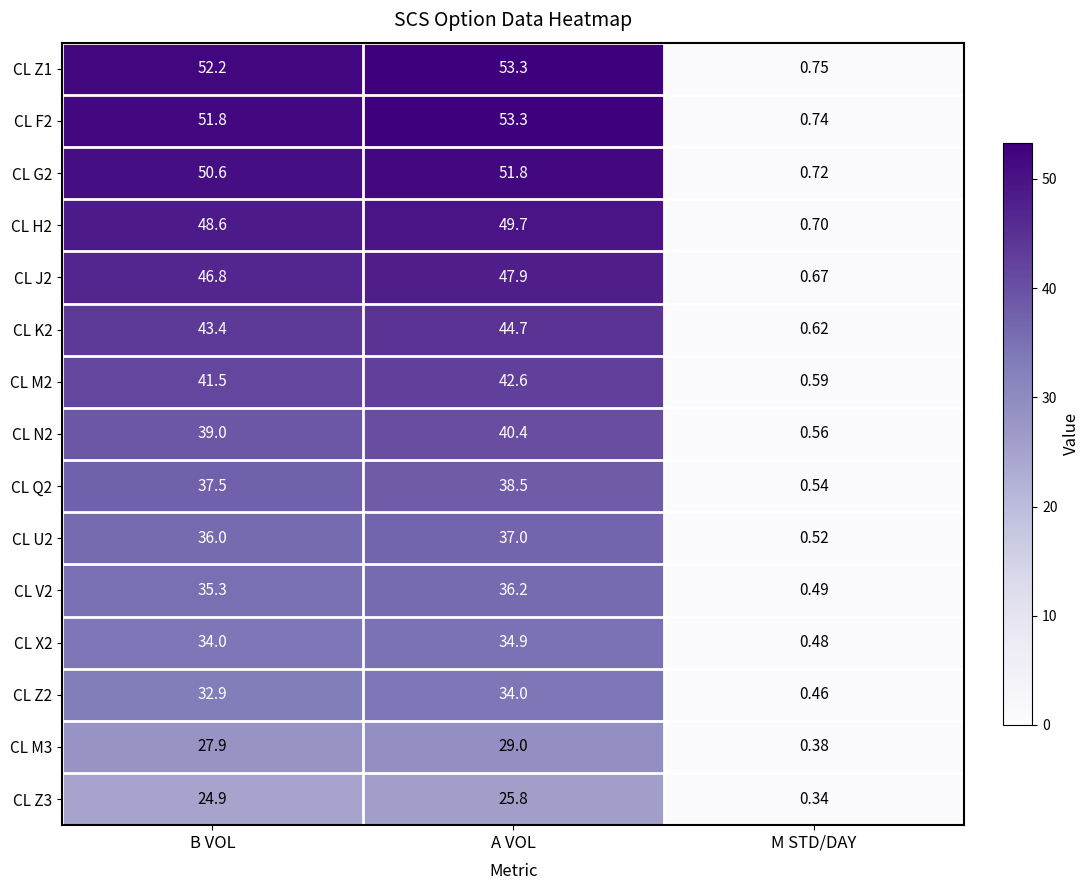

List the labels in order of CL Q2 value, largest first.

A VOL, B VOL, M STD/DAY